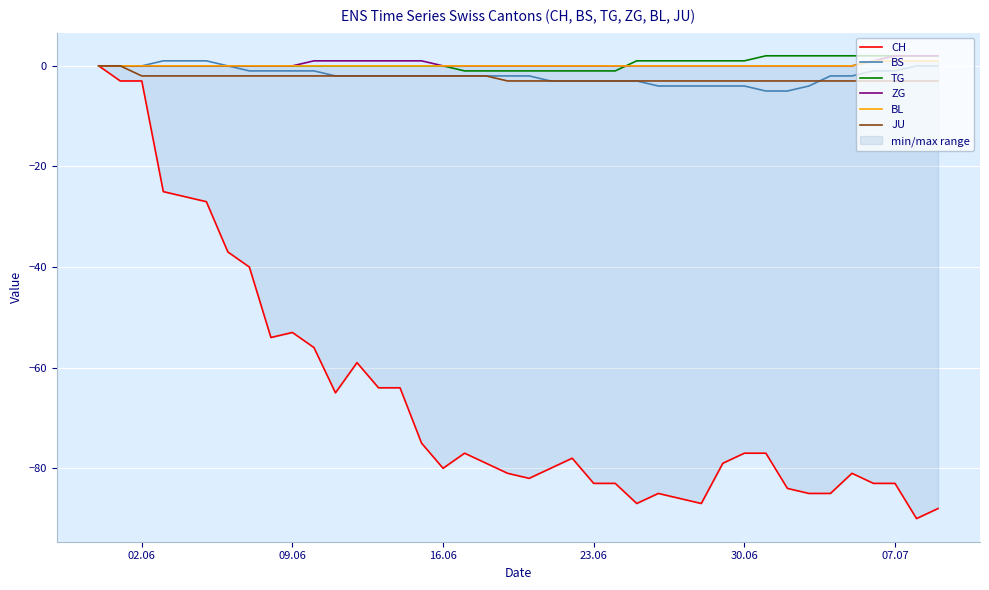

The BS series shows -3 at 23.06. True or false?

True